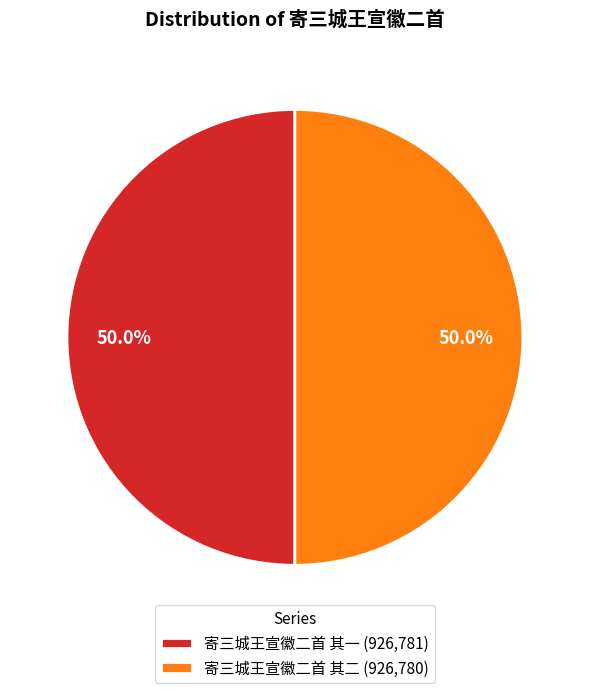

To the nearest percent, what percentage of the pie is 寄三城王宣徽二首 其二?

50%